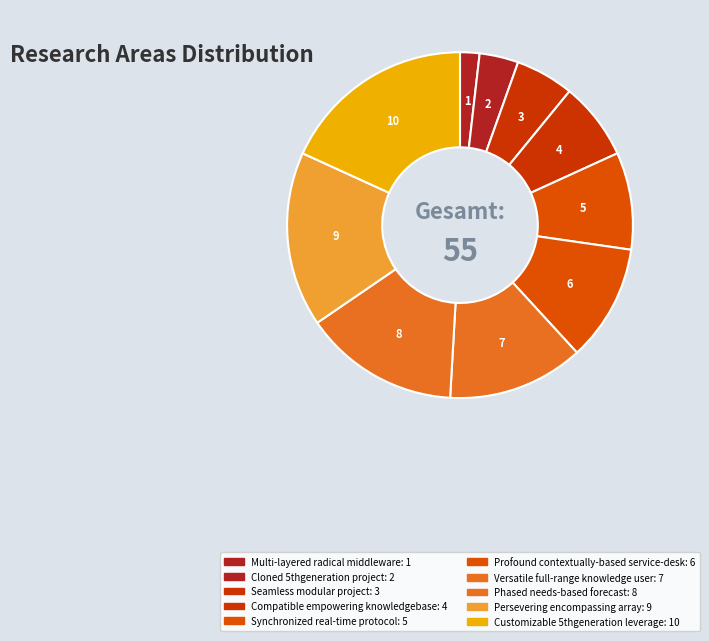

Between Compatible empowering knowledgebase and Synchronized real-time protocol, which is larger?

Synchronized real-time protocol